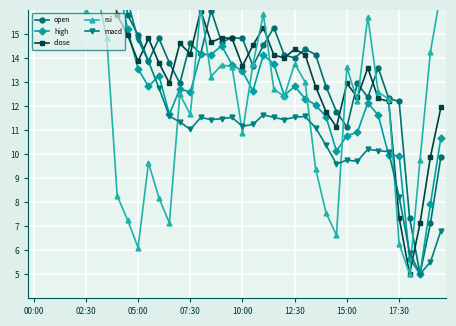

Which series has the largest range (max minus min)?

open